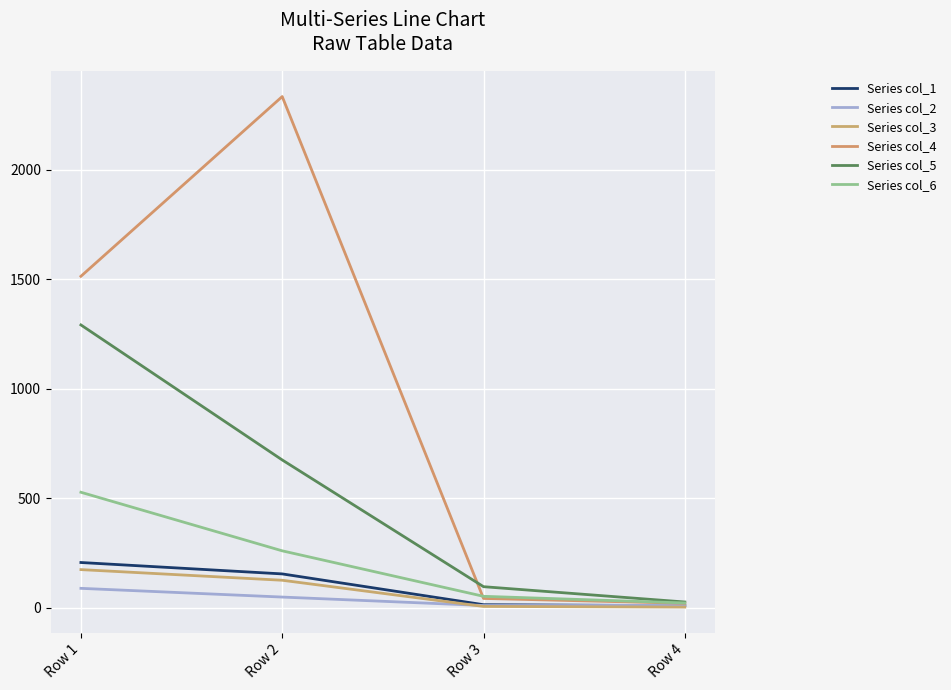

What is the difference between the maximum and minimum values in the Series col_1 series?

197.2